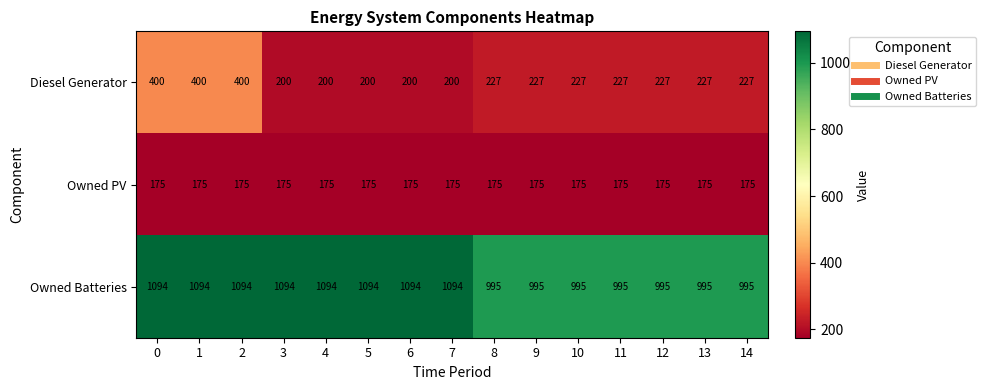

What is the difference between the highest and lowest values at 2?

919